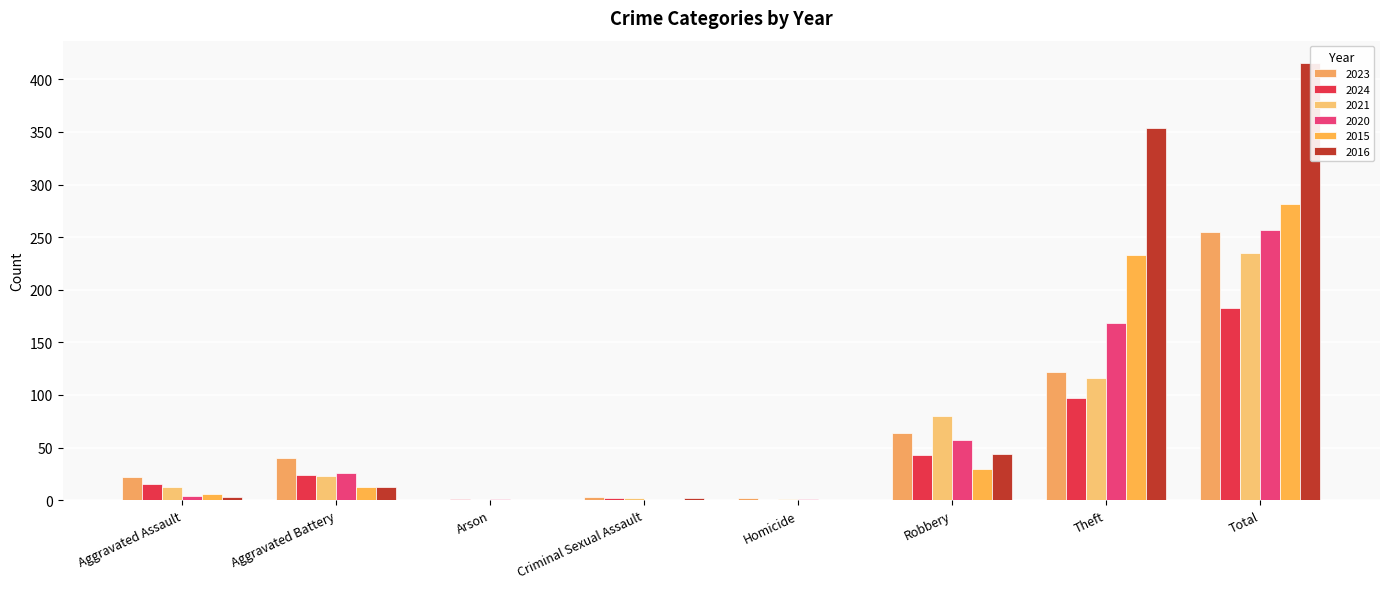

What is the maximum value shown in the chart?

416